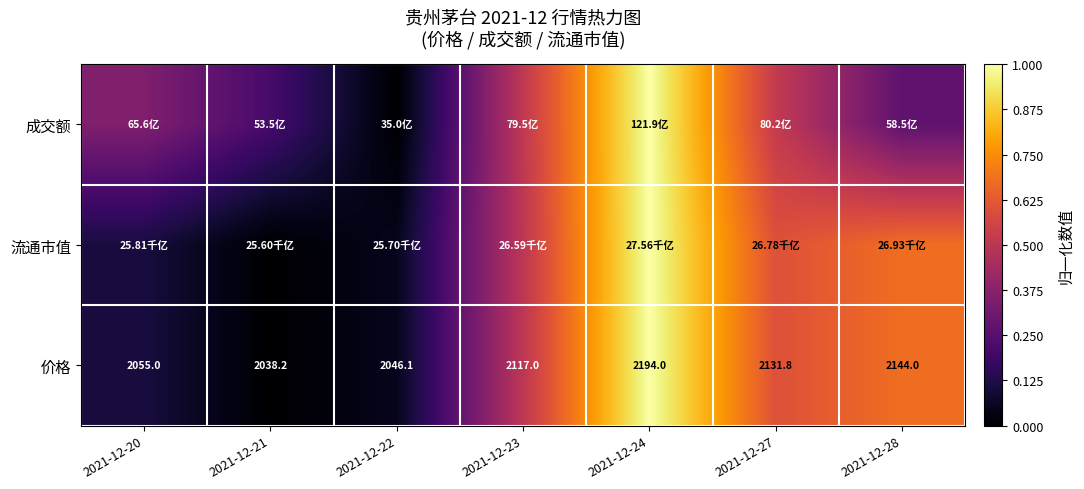

Is the value of 成交额 at 2021-12-22 greater than the value of 流通市值 at 2021-12-21?

No